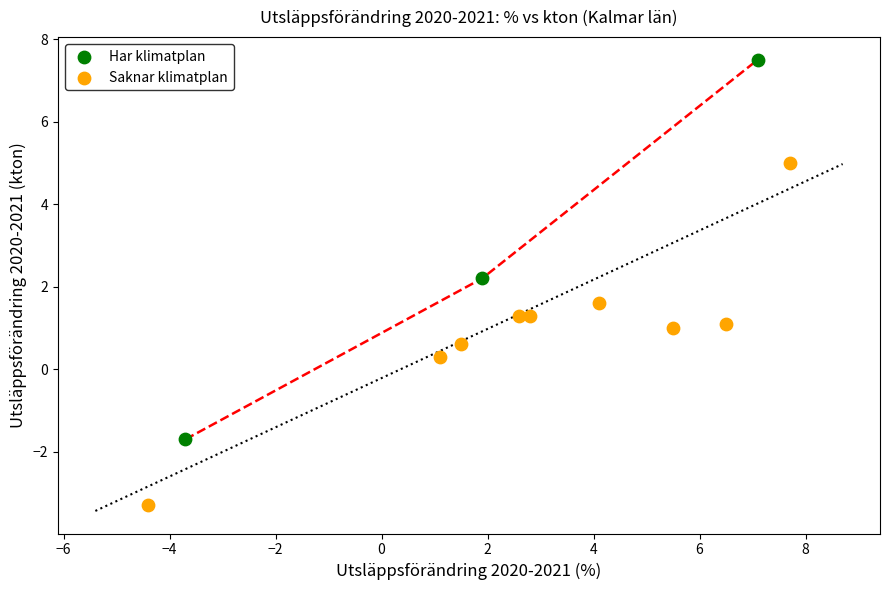

What are all the series names shown in the legend?

Har klimatplan, Saknar klimatplan